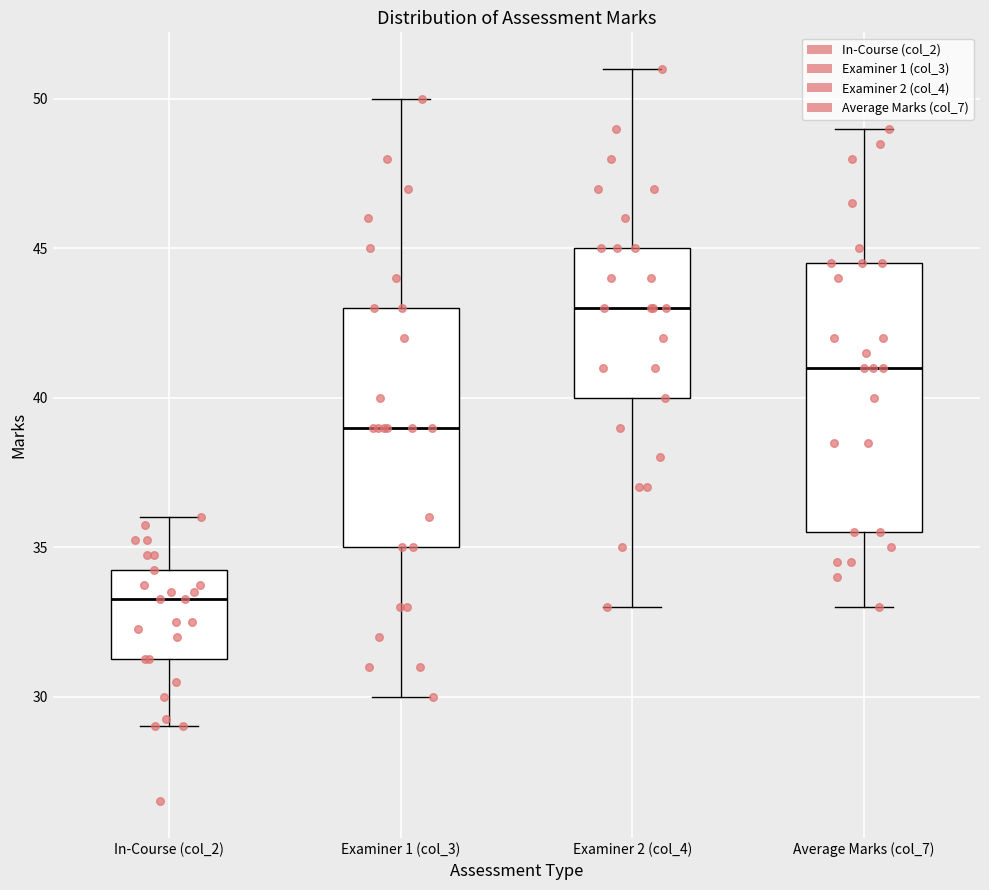

Which box is the tallest, from its lower edge to its upper edge?

Average Marks (col_7)